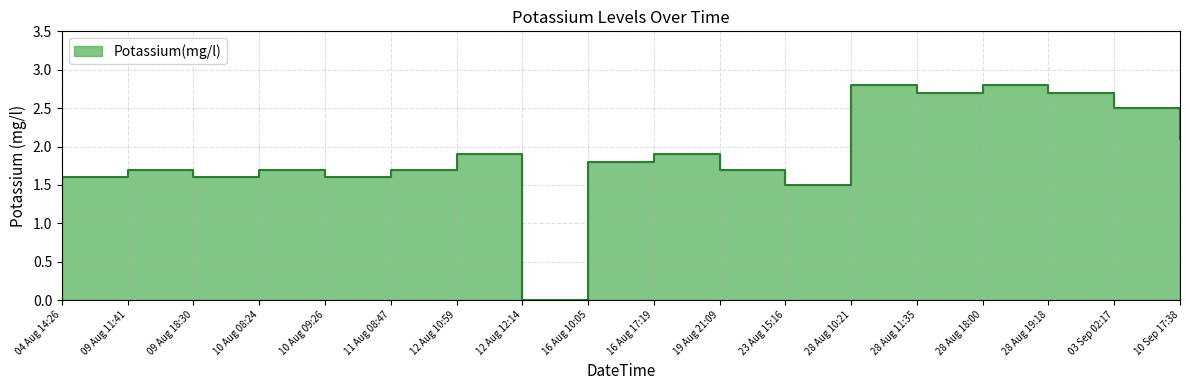

Reading left to right, extract all data points from this chart.

04 Aug 14:26=1.6	09 Aug 11:41=1.7	09 Aug 18:30=1.6	10 Aug 08:24=1.7	10 Aug 09:26=1.6	11 Aug 08:47=1.7	12 Aug 10:59=1.9	12 Aug 12:14=0.0	16 Aug 10:05=1.8	16 Aug 17:19=1.9	19 Aug 21:09=1.7	23 Aug 15:16=1.5	28 Aug 10:21=2.8	28 Aug 11:35=2.7	28 Aug 18:00=2.8	28 Aug 19:18=2.7	03 Sep 02:17=2.5	10 Sep 17:38=2.1